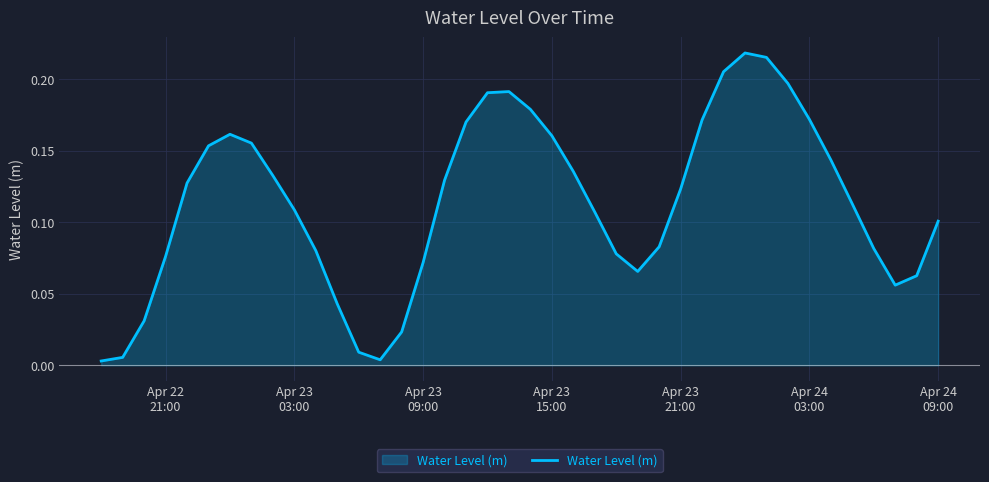

What is the sum of all values?

4.5